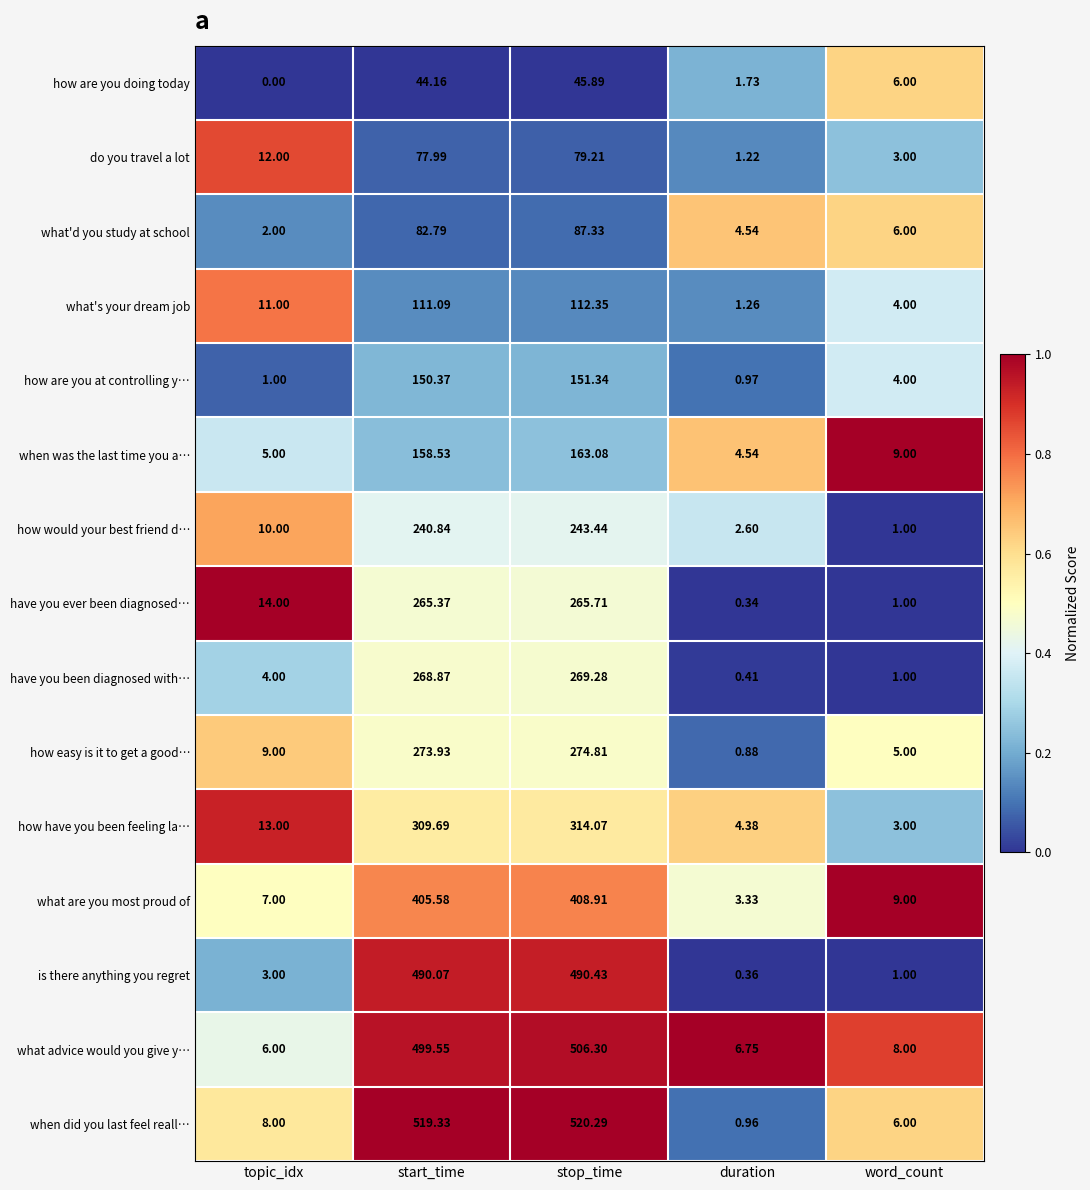

Rank the categories by how easy is it to get a good… value from lowest to highest.

duration, word_count, topic_idx, start_time, stop_time